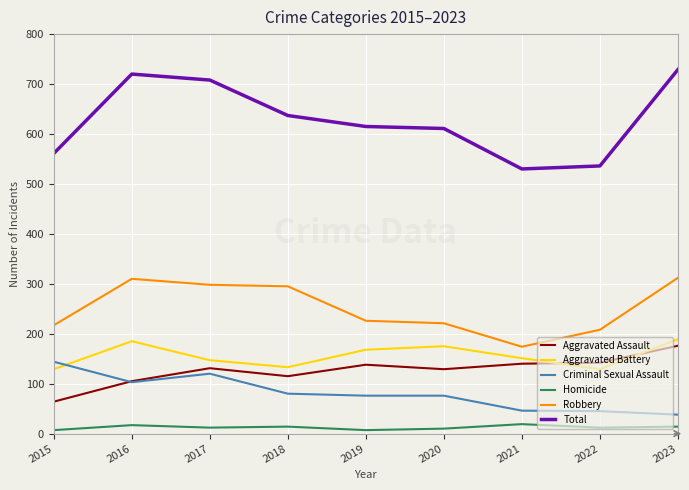

What value does the Robbery series have at 2017, to the nearest 10?

300